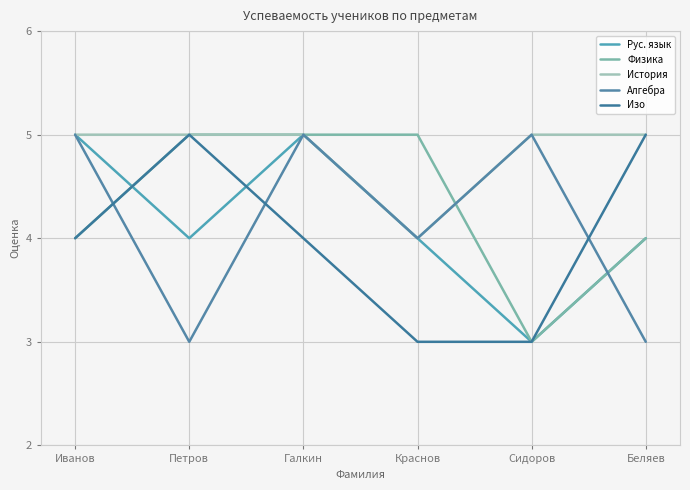

Reading left to right, list all the values displayed in this chart.

Рус. язык: Иванов=5	Петров=4	Галкин=5	Краснов=4	Сидоров=3	Беляев=4
Физика: Иванов=4	Петров=5	Галкин=5	Краснов=5	Сидоров=3	Беляев=4
История: Иванов=5	Петров=5	Галкин=5	Краснов=4	Сидоров=5	Беляев=5
Алгебра: Иванов=5	Петров=3	Галкин=5	Краснов=4	Сидоров=5	Беляев=3
Изо: Иванов=4	Петров=5	Галкин=4	Краснов=3	Сидоров=3	Беляев=5